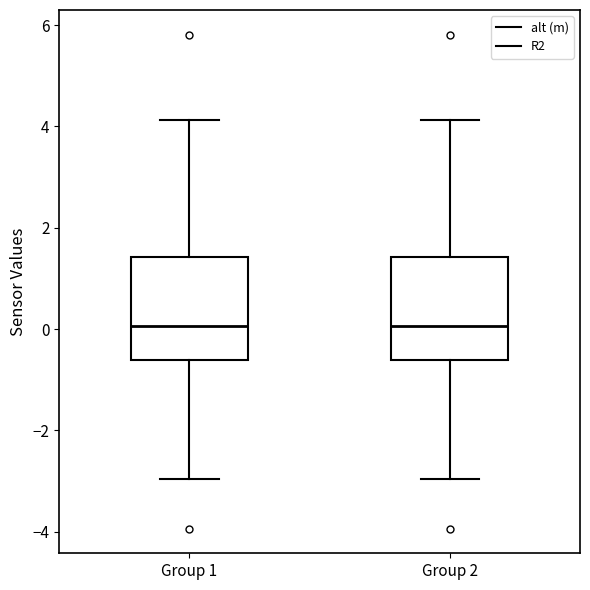

Reading left to right, read every box against the y-axis: the position of its median line, the range the box covers, and the ends of its whiskers. The values are not printed on the chart, so give them approximately, as read against the axis.

Group 1: median 0.0, box -0.6 to 1.4, whiskers -3.0 to 4.2
Group 2: median 0.0, box -0.6 to 1.4, whiskers -3.0 to 4.2